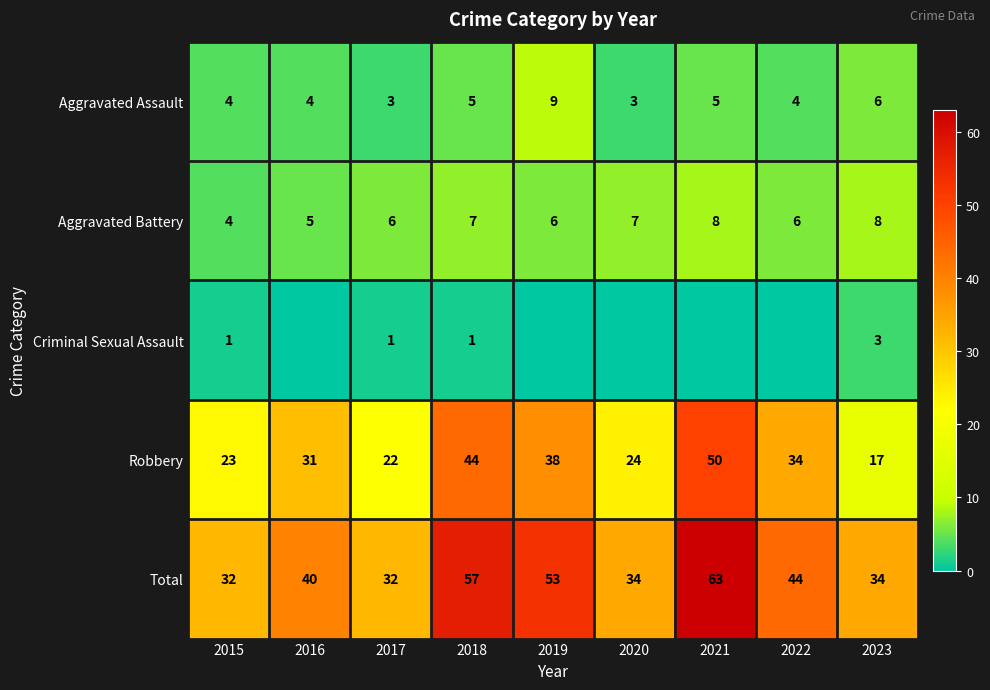

What is the difference between the Robbery values at 2018 and 2023?

27